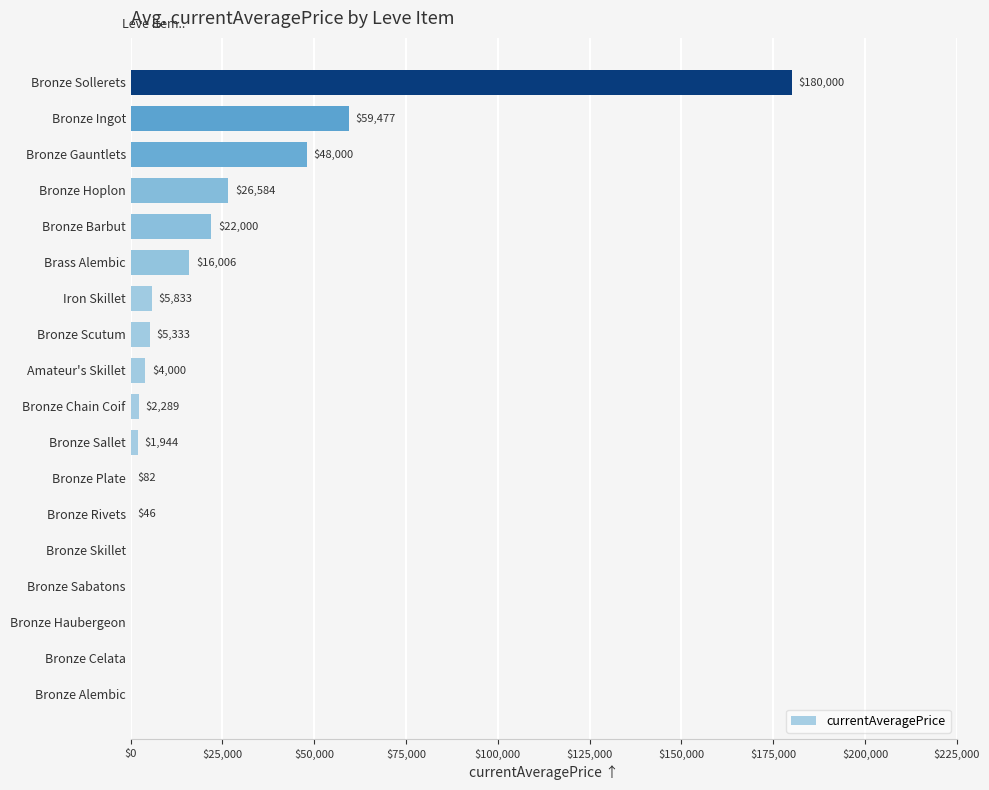

How many distinct data groups are displayed?

1